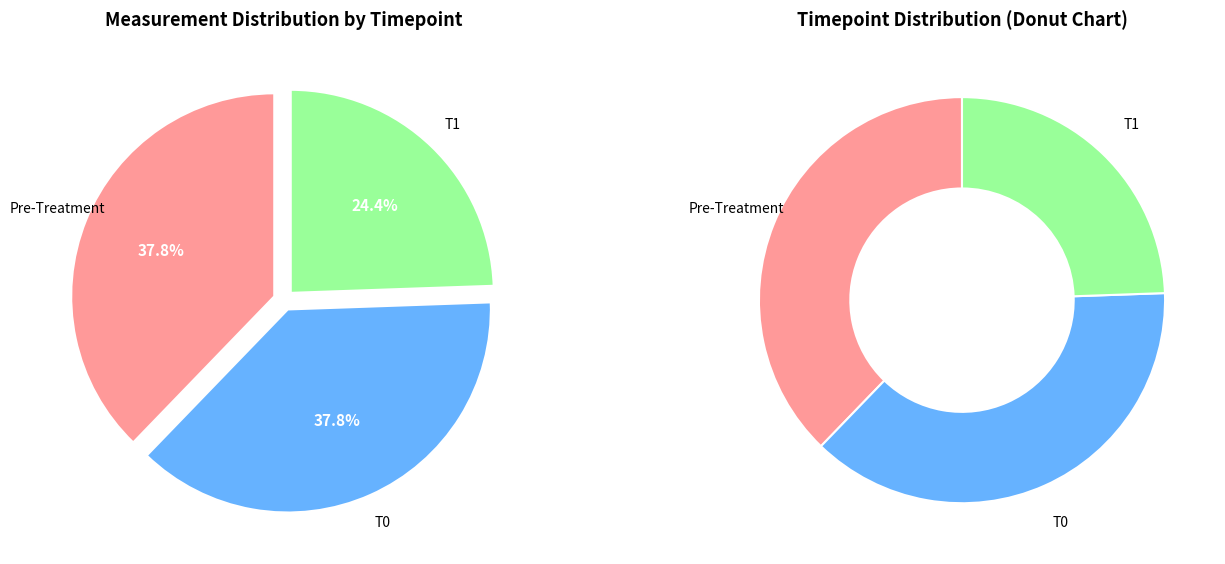

What is the ratio of the value at T0 to the value at Pre-Treatment?

1.0